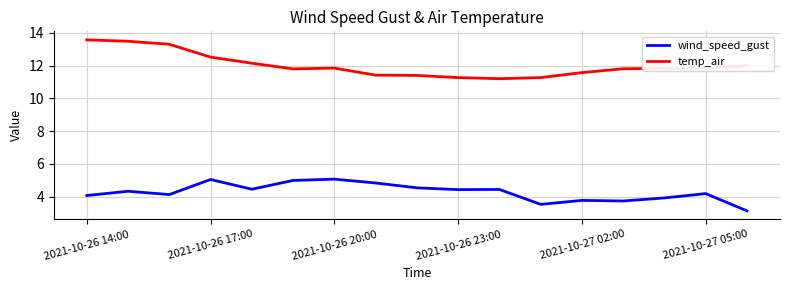

Rank the series by their average value, from lowest to highest.

wind_speed_gust, temp_air